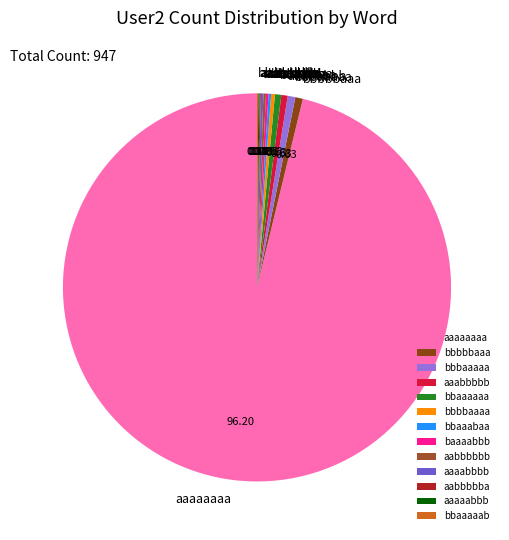

Do aaabbbbb and aaaaaaaa together represent more than half of the pie?

Yes